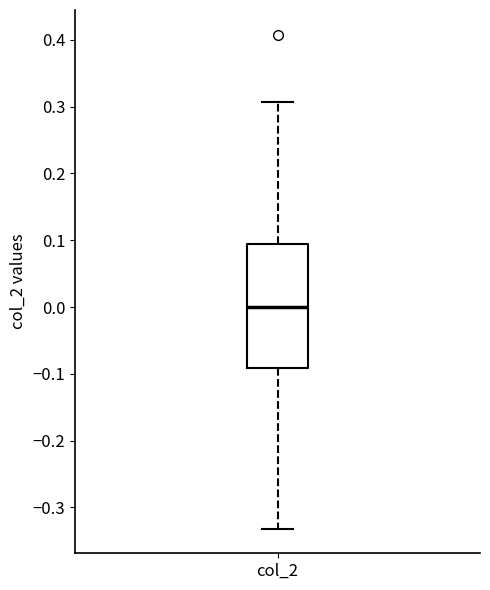

Where does the median line of the box for col_2 sit on the y-axis? The values are not printed on the chart, so give them approximately, as read against the axis.

0.00